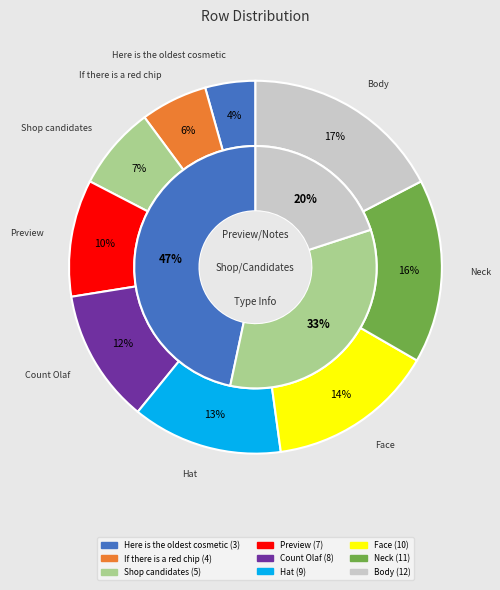

To the nearest percent, what is the difference between the largest and smallest slice percentages?

13%